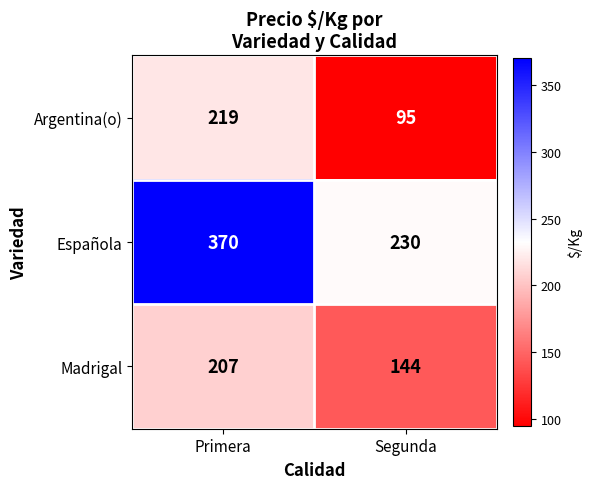

At which category does the chart reach its peak across all series?

Primera